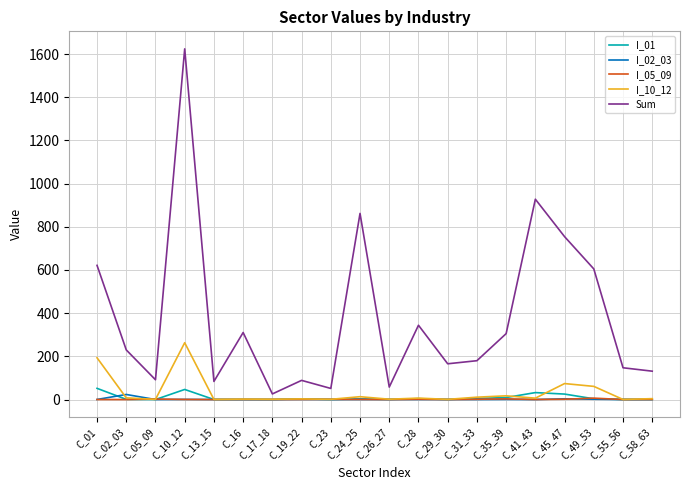

What is the total value across all series at C_02_03?

261.9